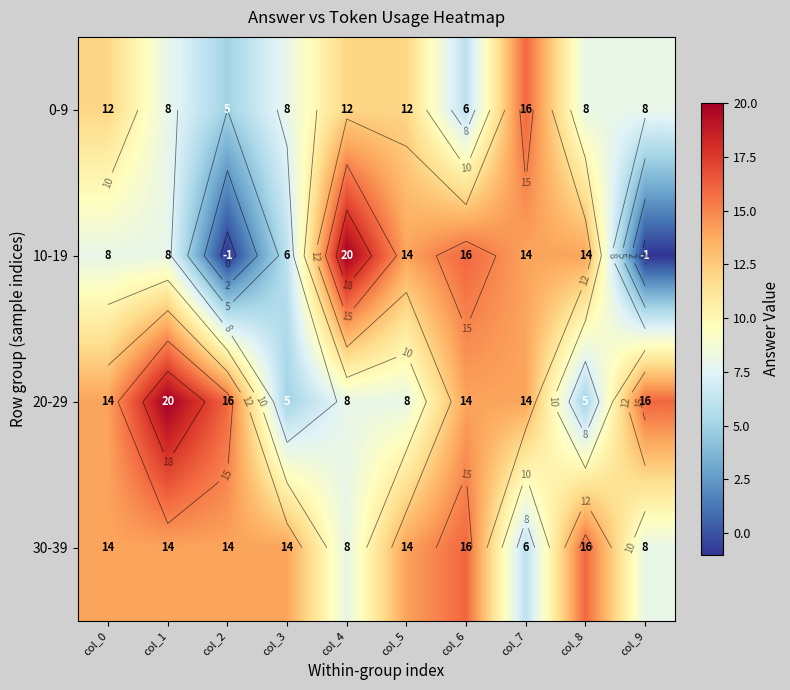

How many values in the 0-9 series are below 8?

2